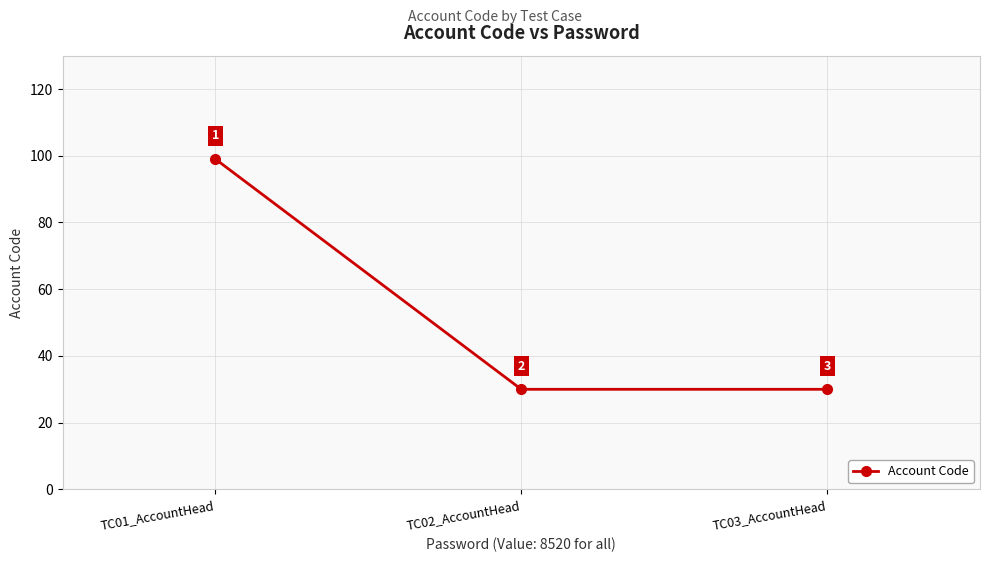

What is the approximate value at TC03_AccountHead?

30